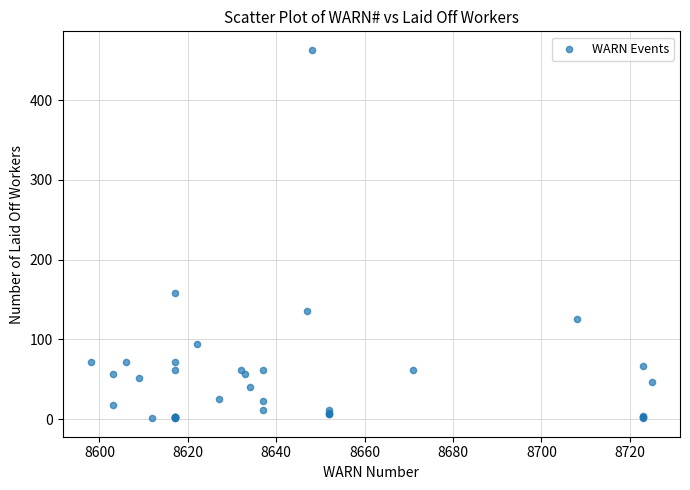

What Y value in the scatter plot is closest to 232?

158